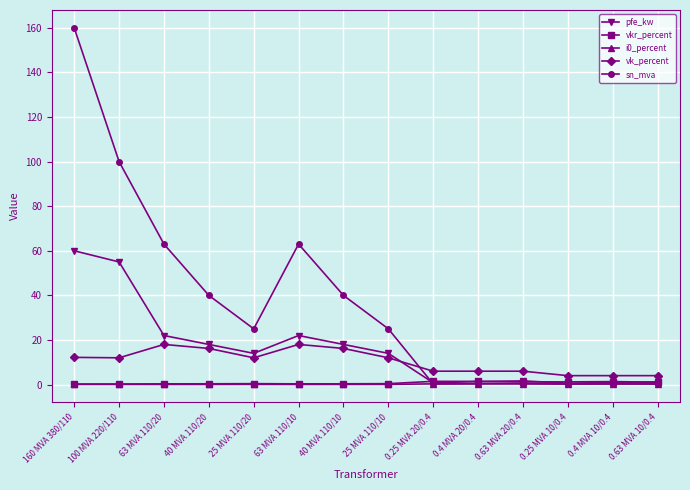

What is the approximate value of i0_percent at 0.25 MVA 20/0.4?

0.3